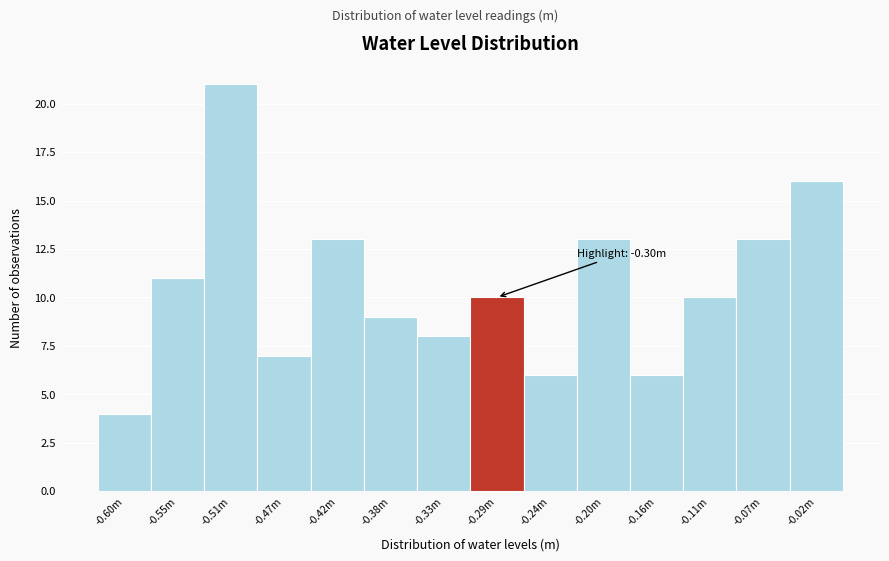

Reading right to left, what are all the values shown in this chart?

16	13	10	6	13	6	10	8	9	13	7	21	11	4